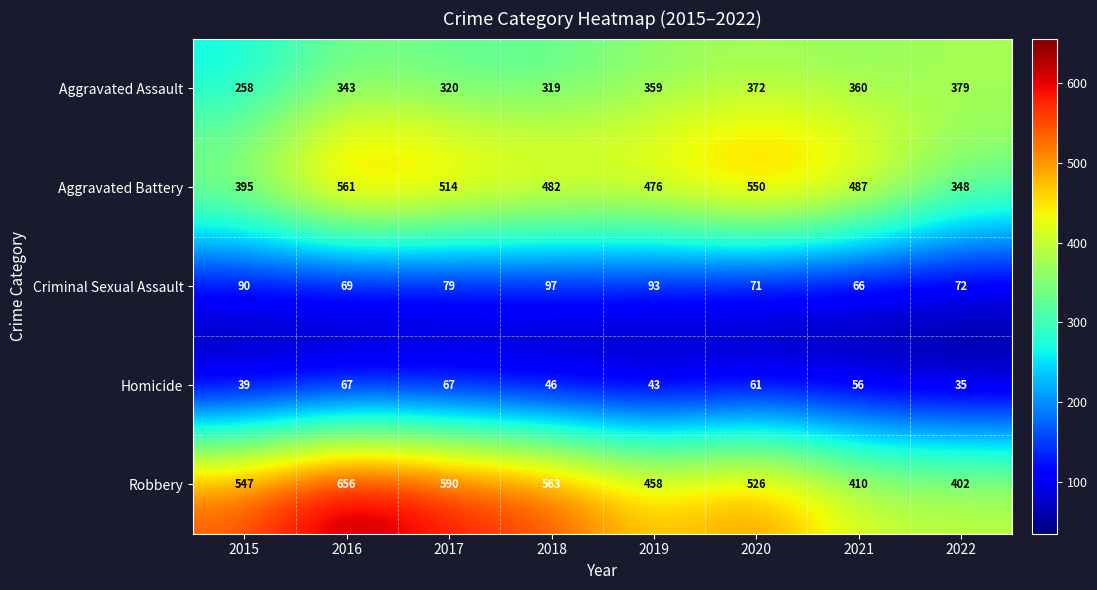

Which series has the widest spread of values?

Robbery